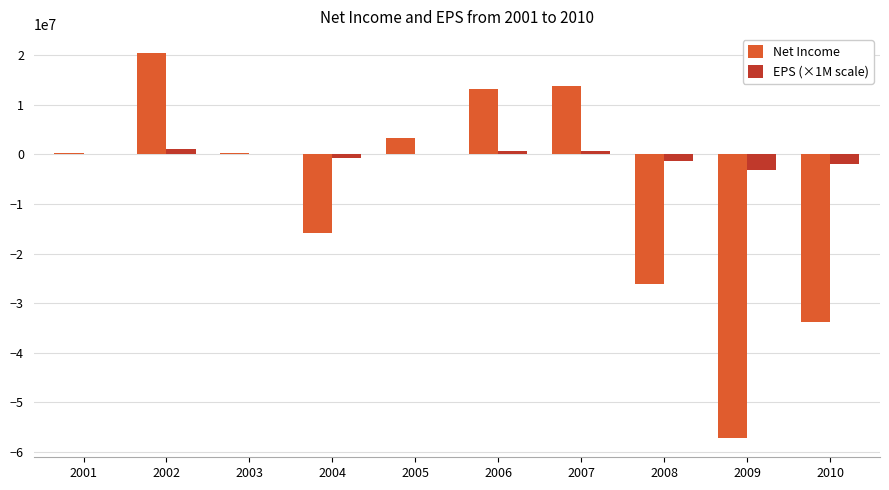

How many data points does each series have?

10